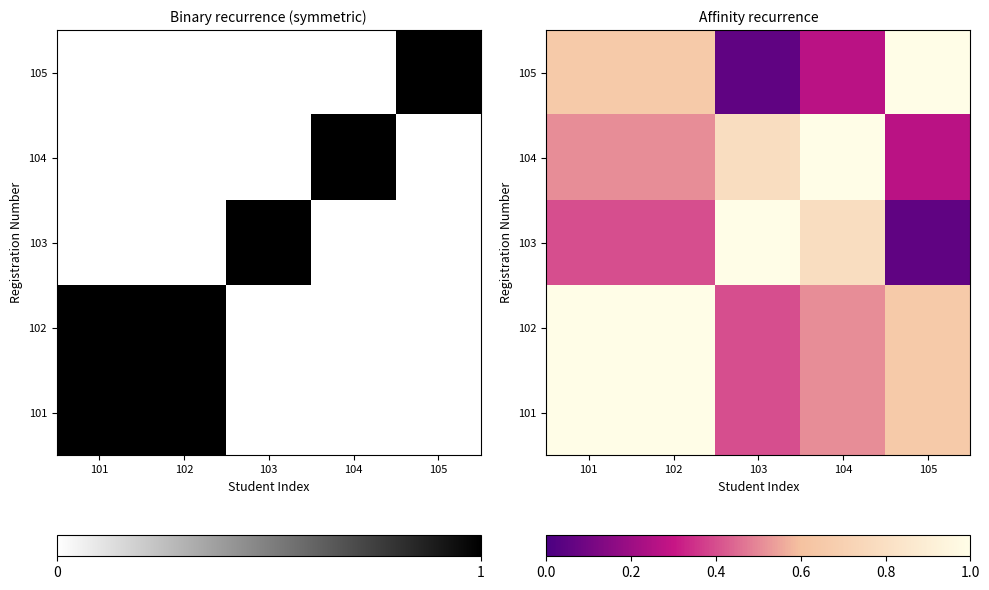

Is it true that 102 equals 1.0 at 101?

True